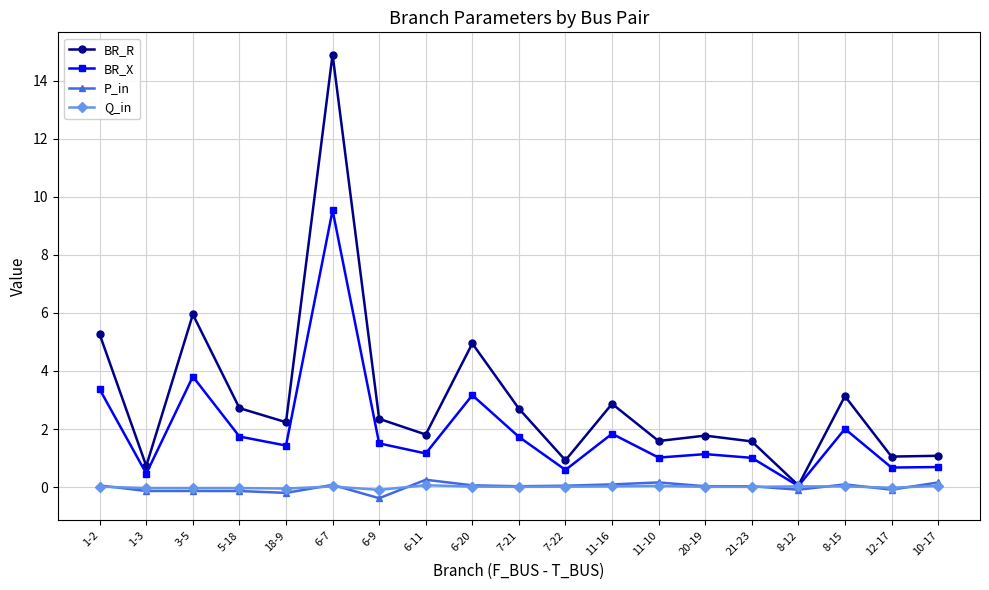

What is the sum of all BR_X values?

36.9